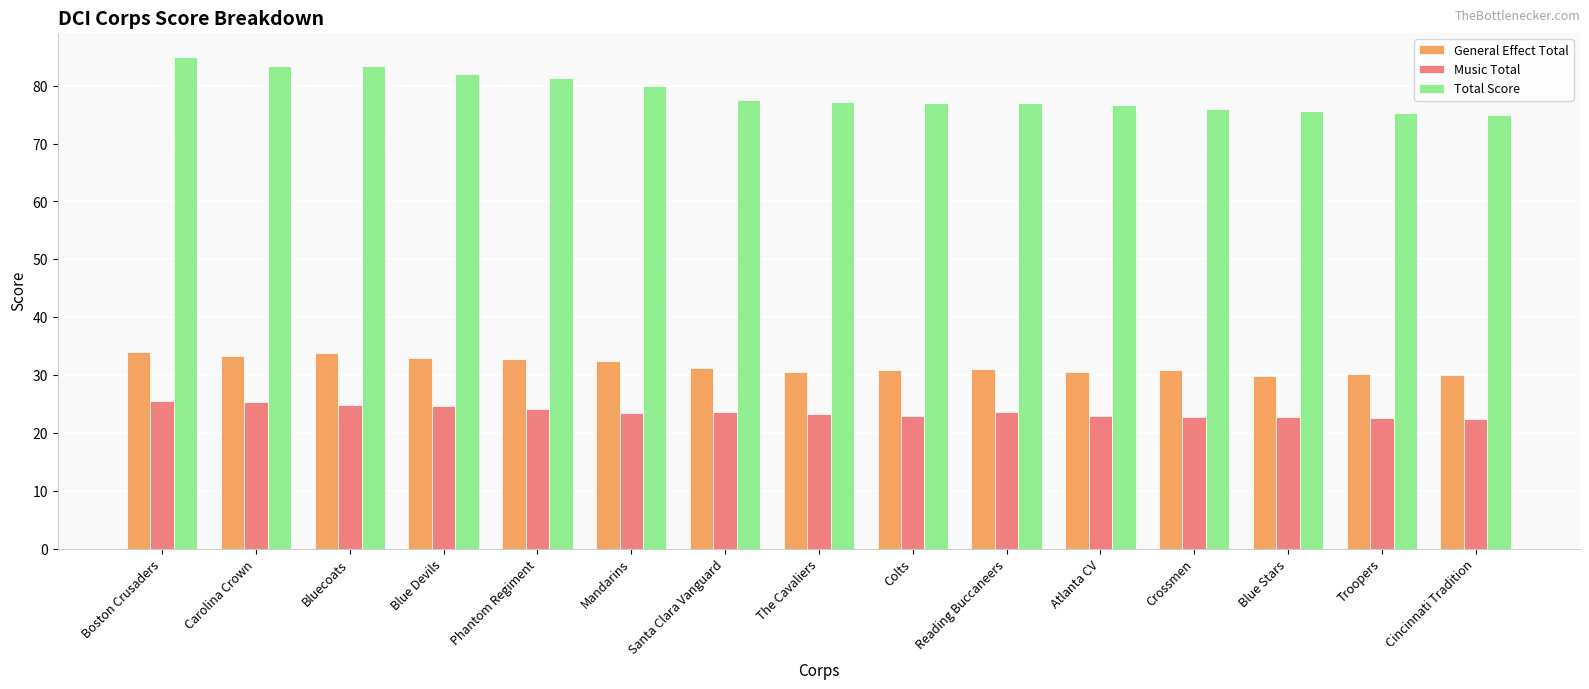

Read the Total Score value at Crossmen.

76.0